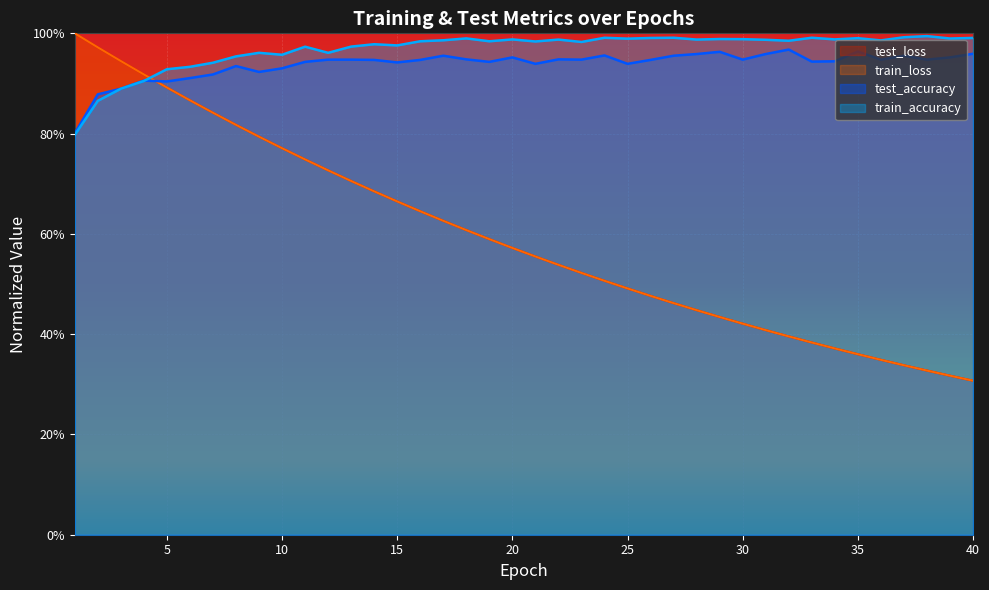

True or false: train_accuracy has more than 0 points higher than both neighbors.

True